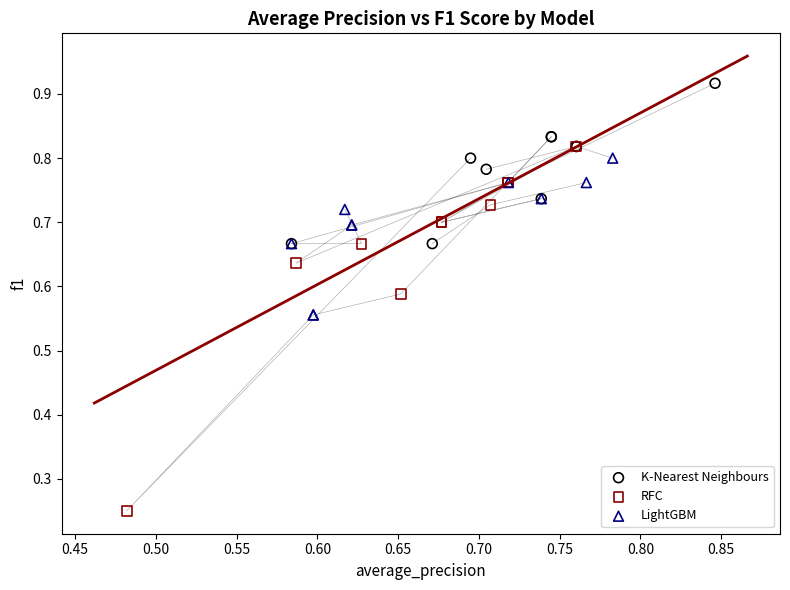

Which series has the largest Y range (max minus min)?

RFC